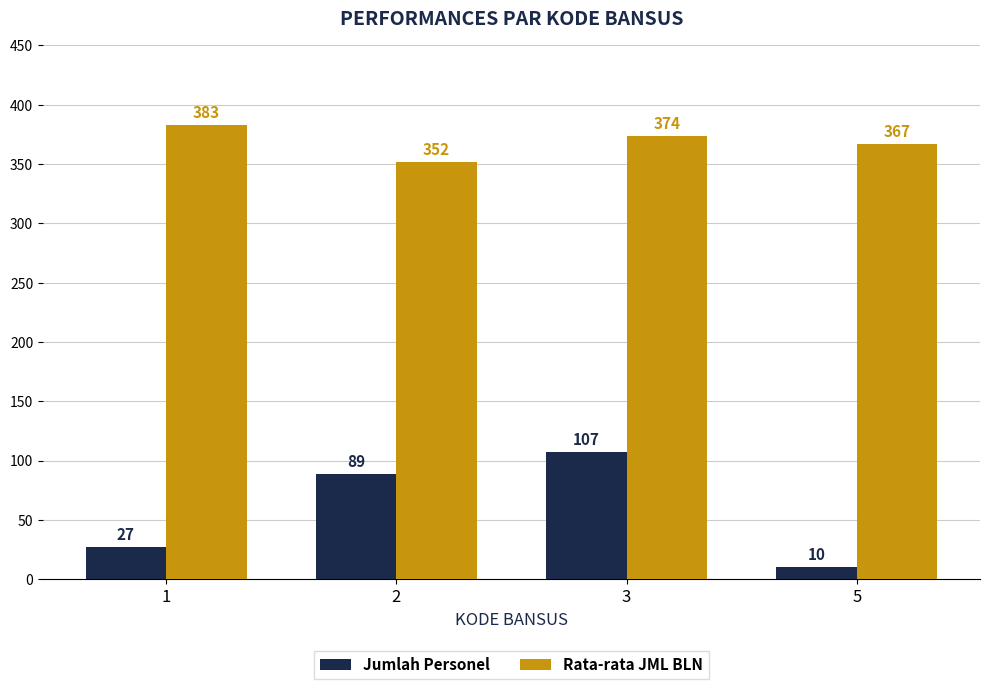

The Rata-rata JML BLN series shows 383 at 1. True or false?

True